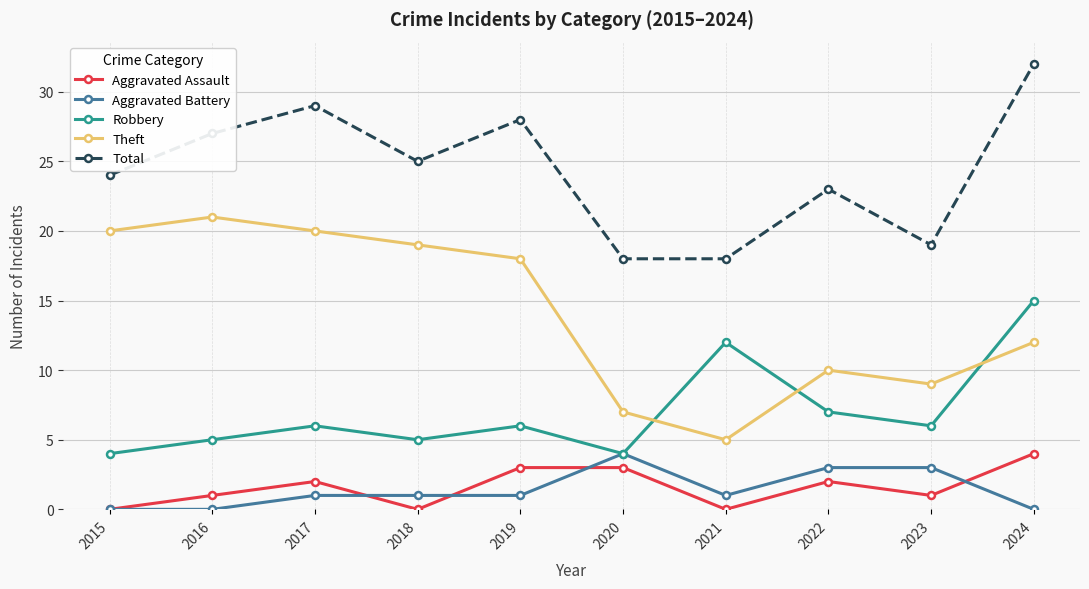

At which category does the chart reach its peak across all series?

2024